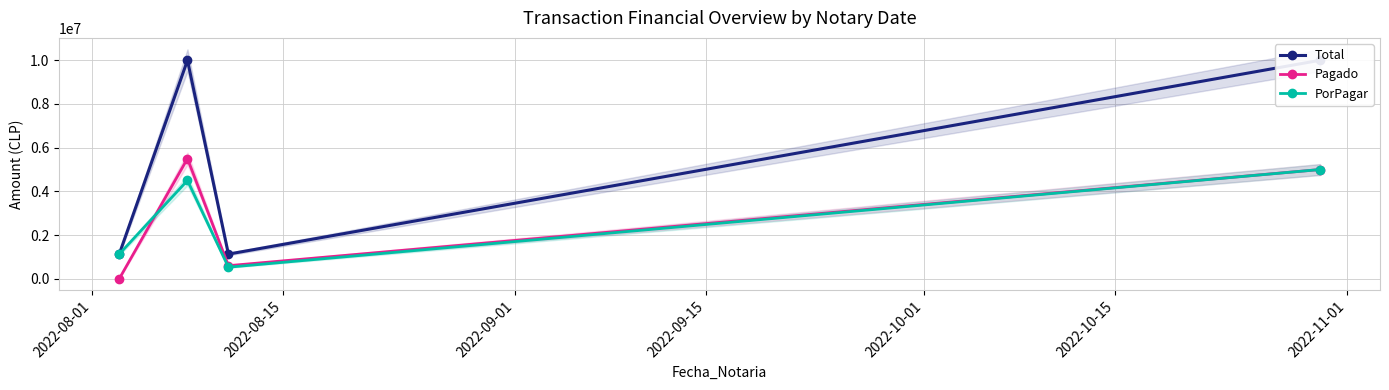

True or false: Total and PorPagar cross at least once.

False